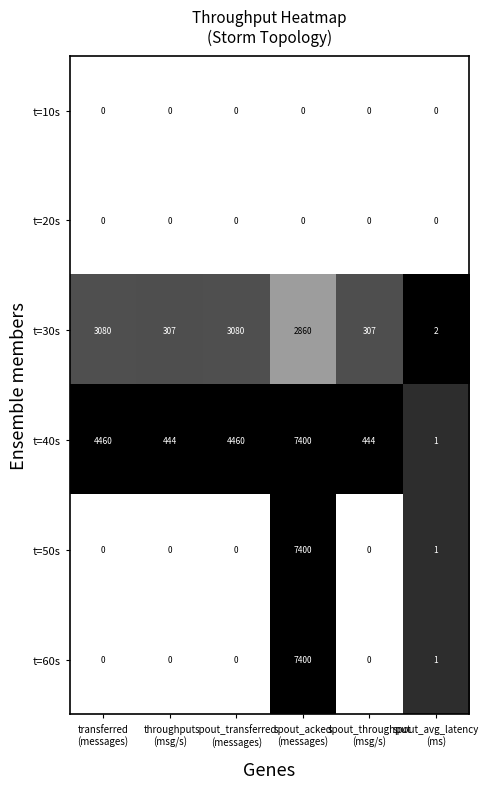

What is the difference between the maximum and second lowest values in the t=60s series?

7400